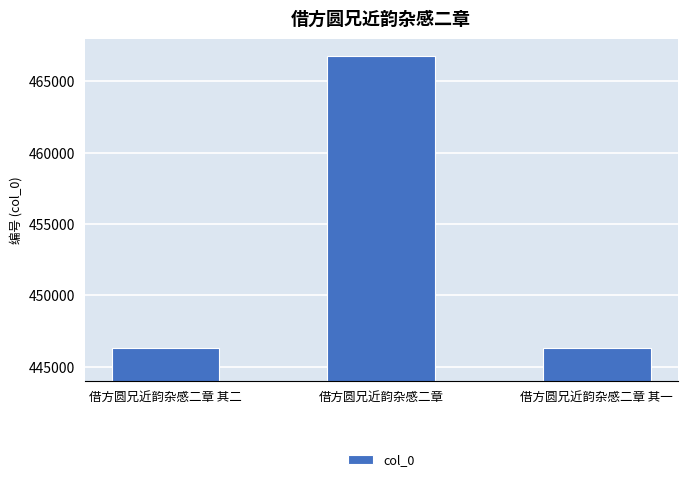

Which has a higher value, 借方圆兄近韵杂感二章 or 借方圆兄近韵杂感二章 其二?

借方圆兄近韵杂感二章